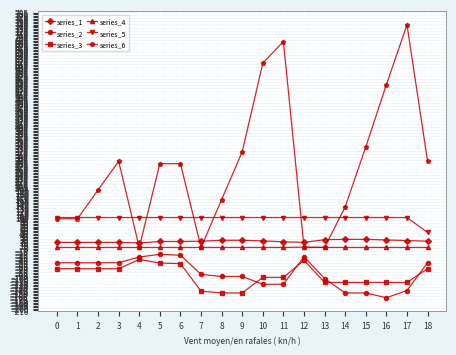

What is the smallest value displayed?

-168